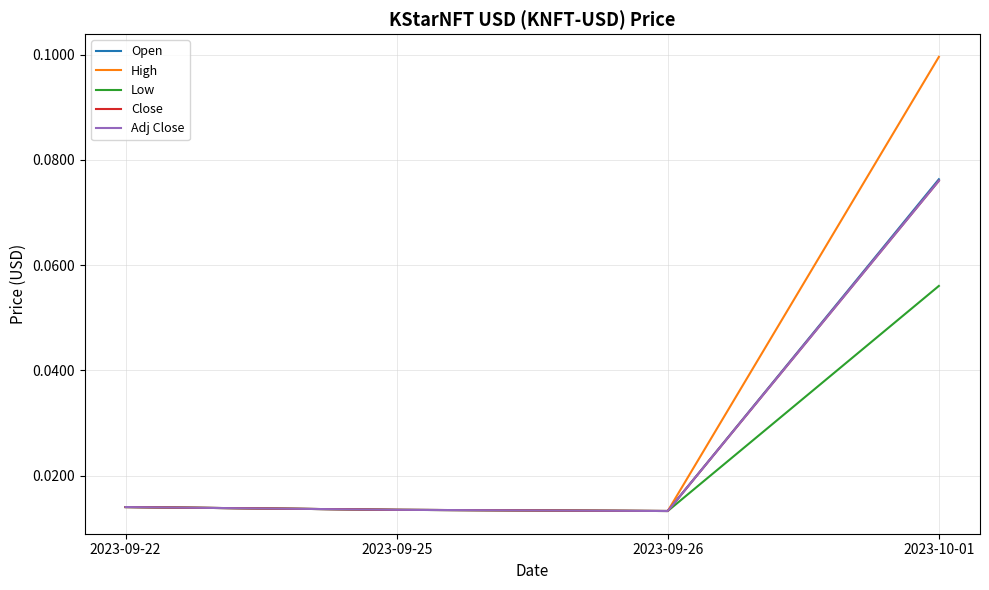

The value of High at 2023-10-01 is 0.1. True or false?

False